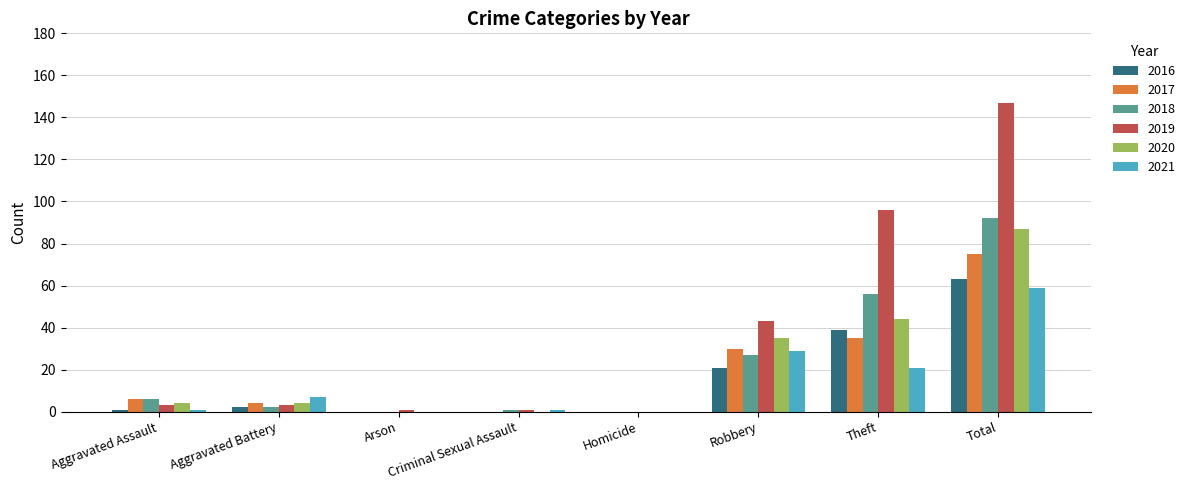

What is the sum of all 2021 values?

118